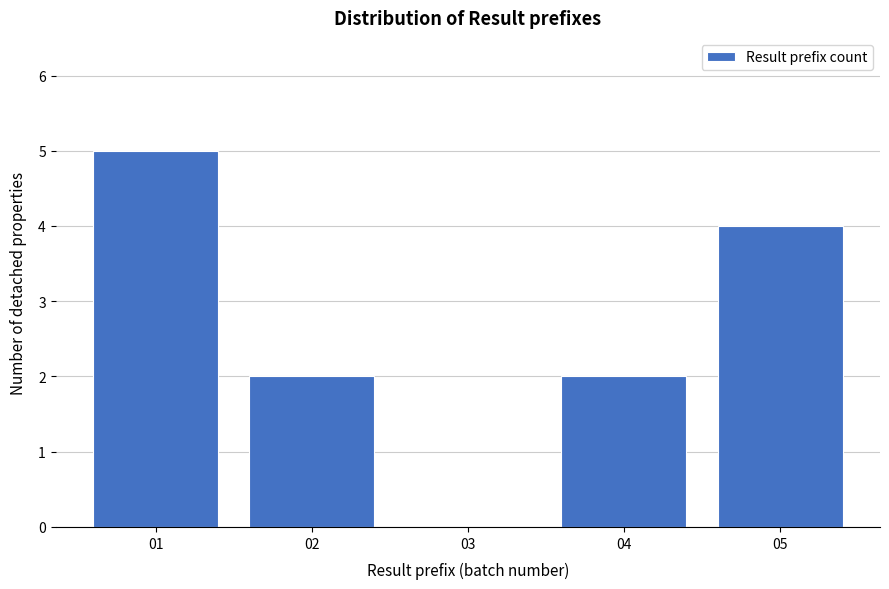

Reading left to right, list every bar in this chart as the range it spans on the x-axis followed by its height. The values are not printed on the chart, so give them approximately, as read against the axis.

0.5 to 1.5: 5
1.5 to 2.5: 2
2.5 to 3.5: 0
3.5 to 4.5: 2
4.5 to 5.5: 4